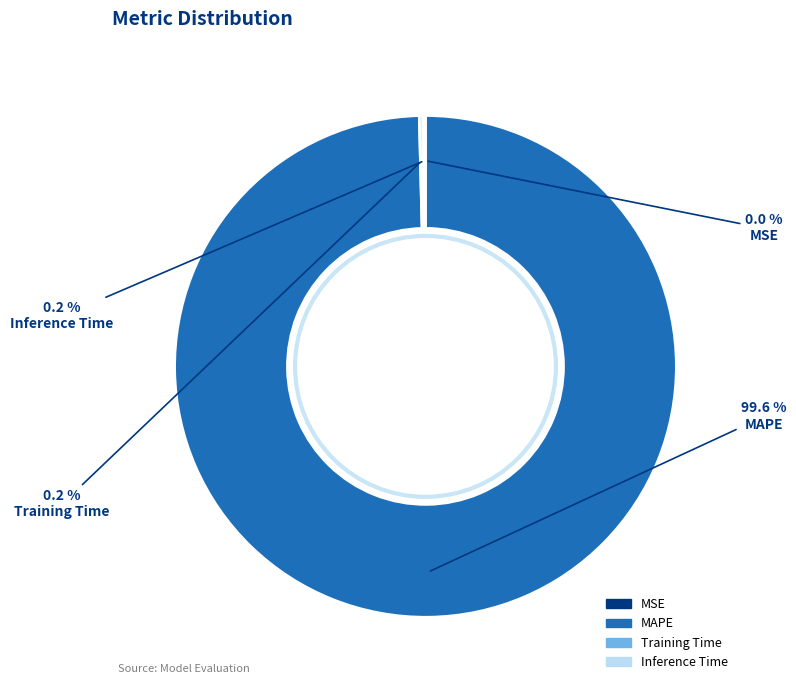

What portion of the pie excludes MAPE?

0.4%